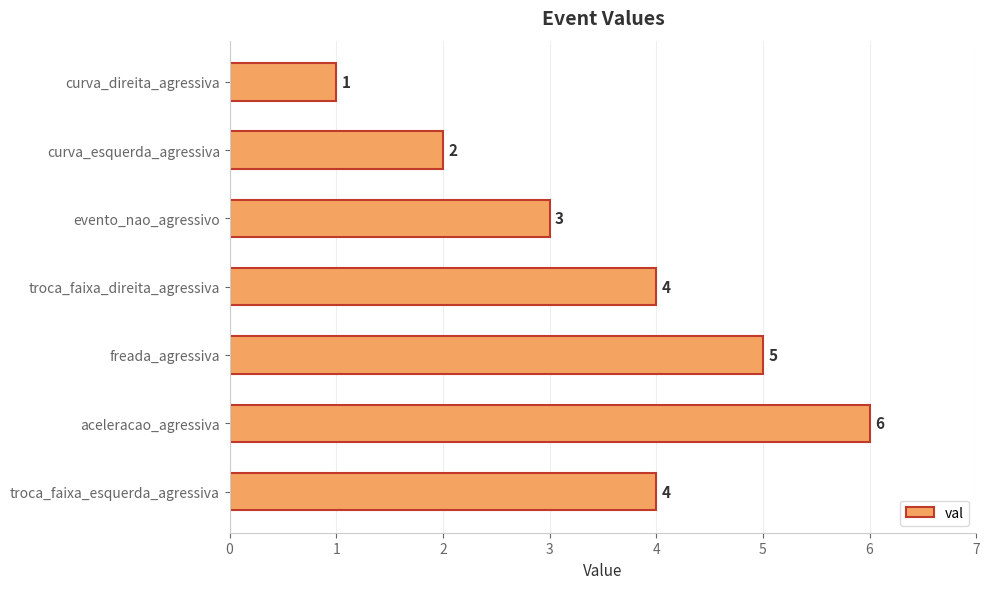

Does the chart contain stacked bars?

No